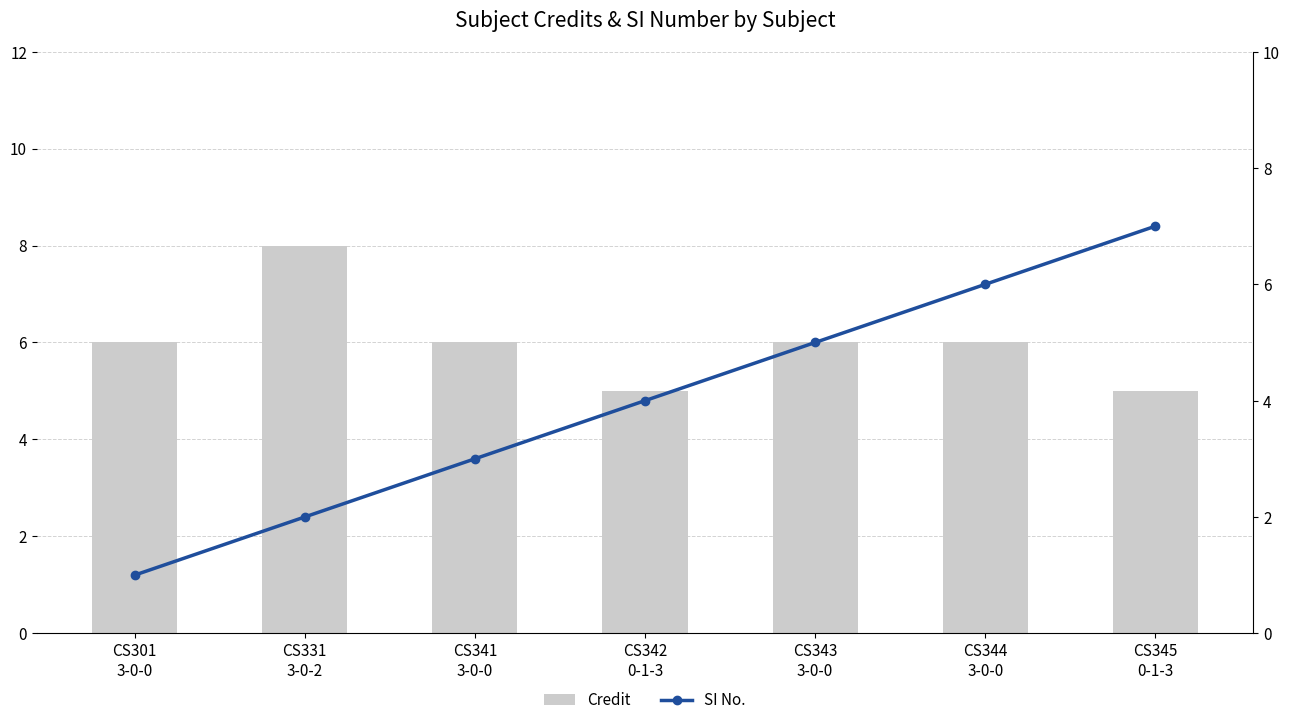

At which category does the chart reach its minimum across all series?

CS301
3-0-0